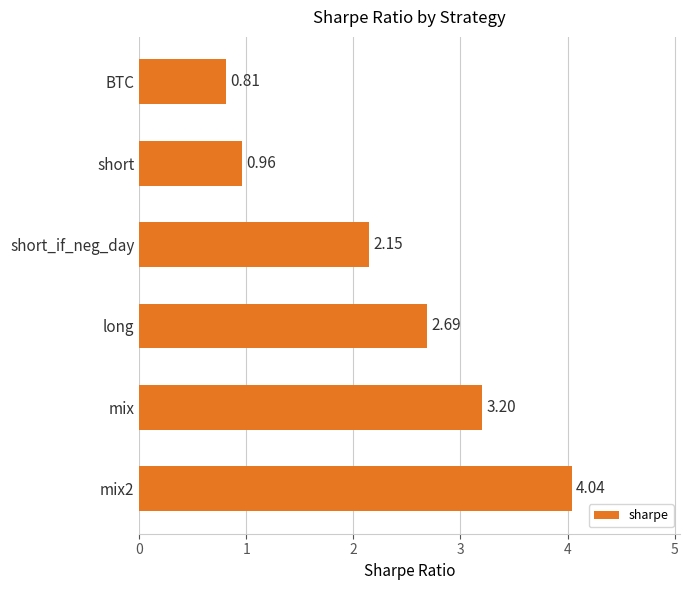

List the labels in order of value, smallest first.

BTC, short, short_if_neg_day, long, mix, mix2